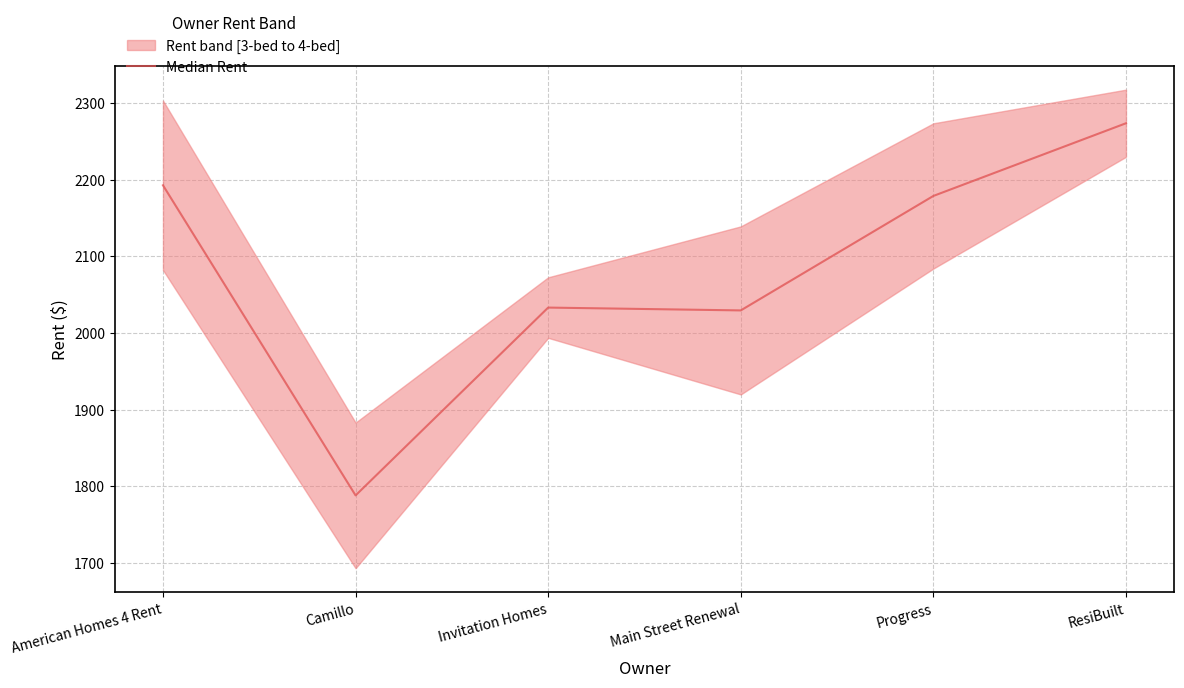

Which label corresponds to the smallest value in the chart?

Camillo